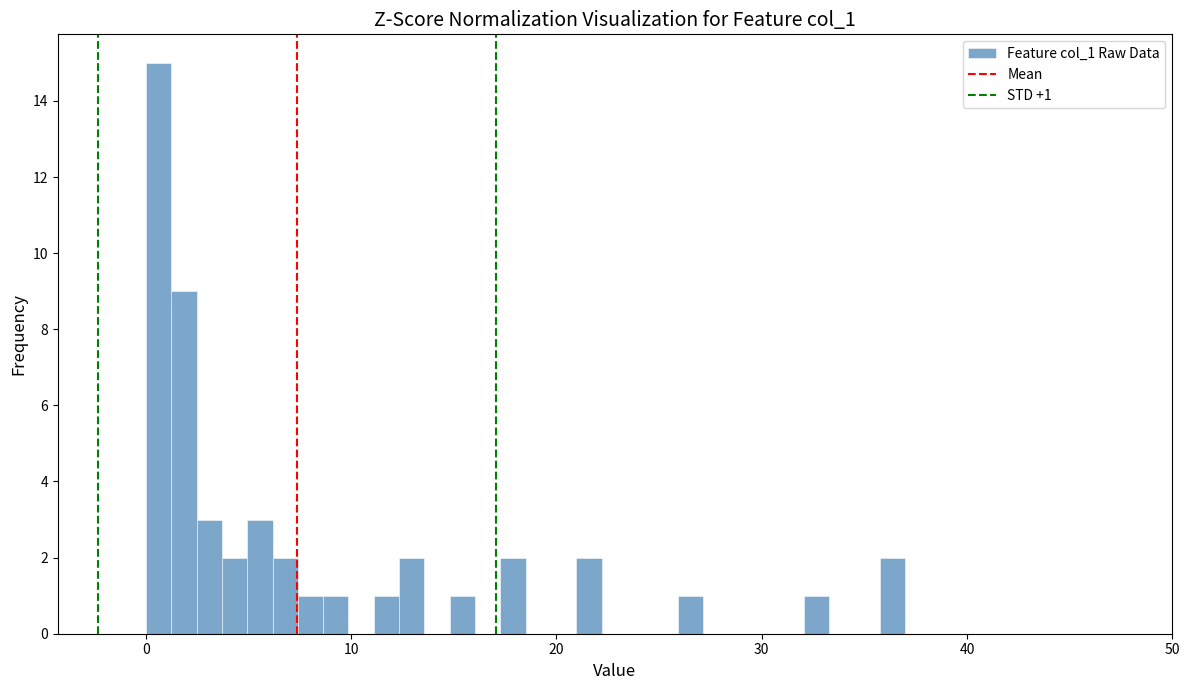

Read against the x-axis, roughly where is the centre of the tallest bar?

1